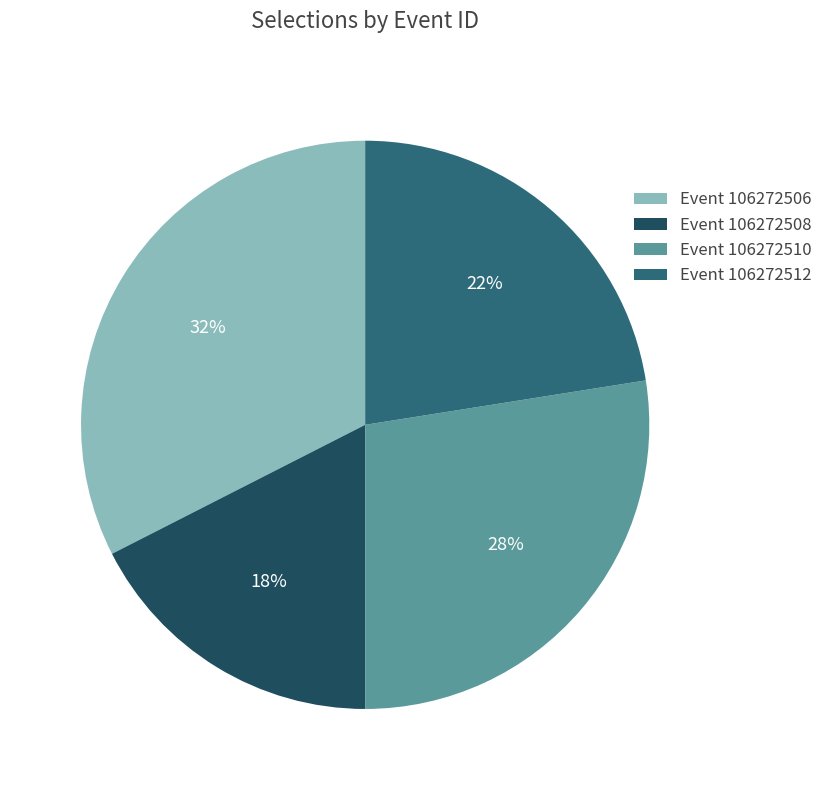

Is there any slice that represents more than half of the pie?

No